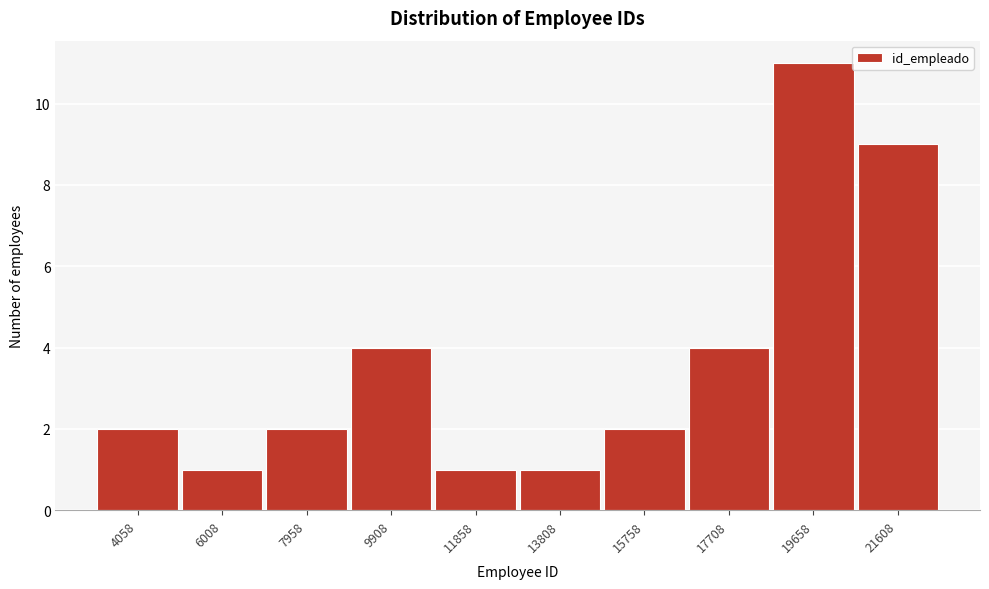

Reading right to left, list all the values displayed in this chart.

21608=9	19658=11	17708=4	15758=2	13808=1	11858=1	9908=4	7958=2	6008=1	4058=2